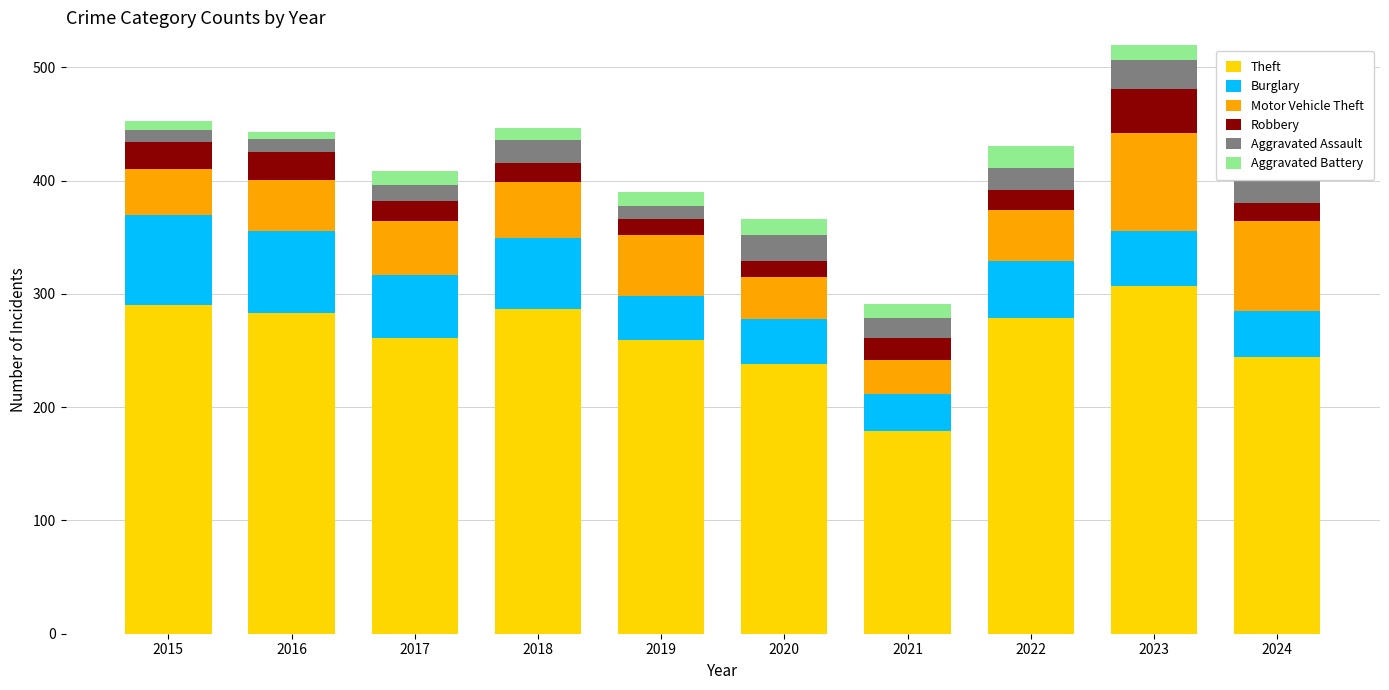

How many bars are there in each group?

6